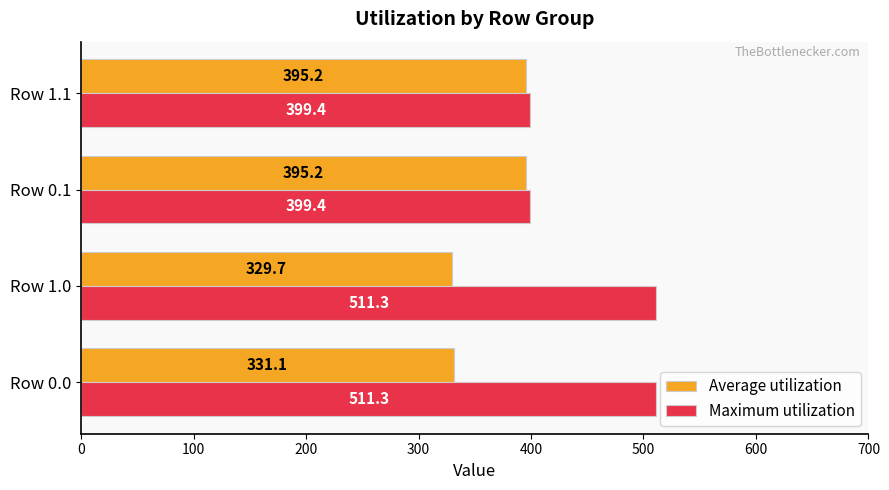

List the series in order of their peak value, highest first.

Maximum utilization, Average utilization